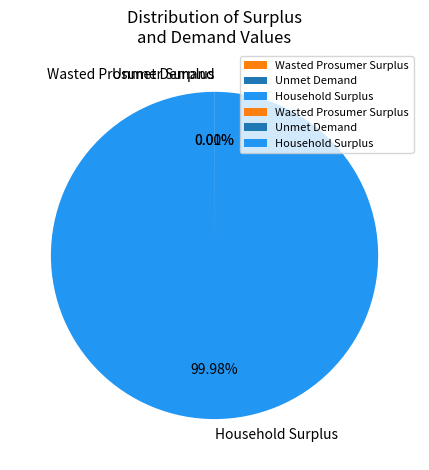

Is there any slice that represents more than half of the pie?

Yes